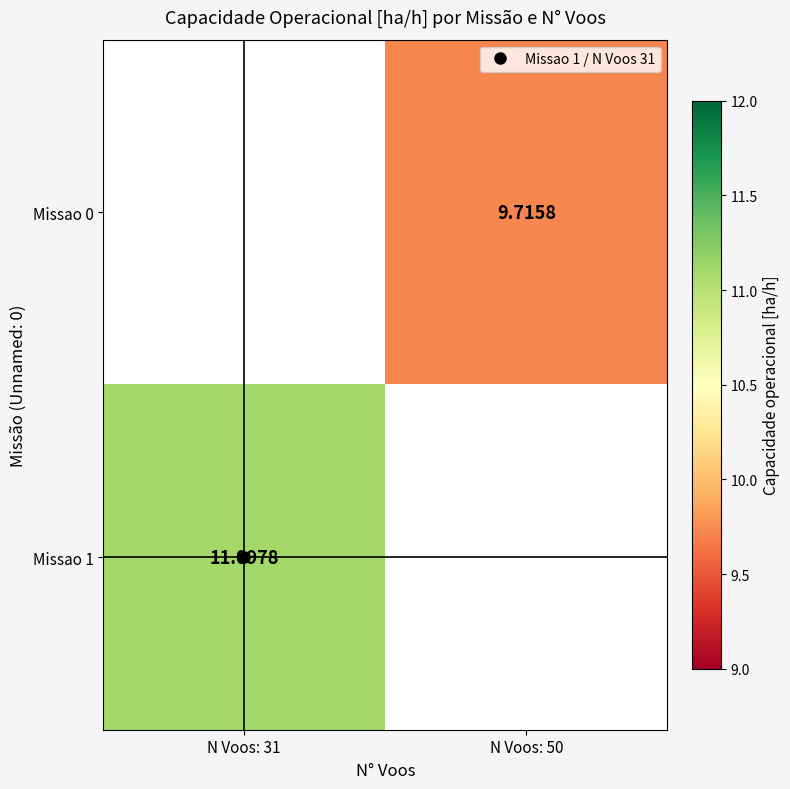

List the labels in order of Missao 0 value, smallest first.

N Voos: 31, N Voos: 50